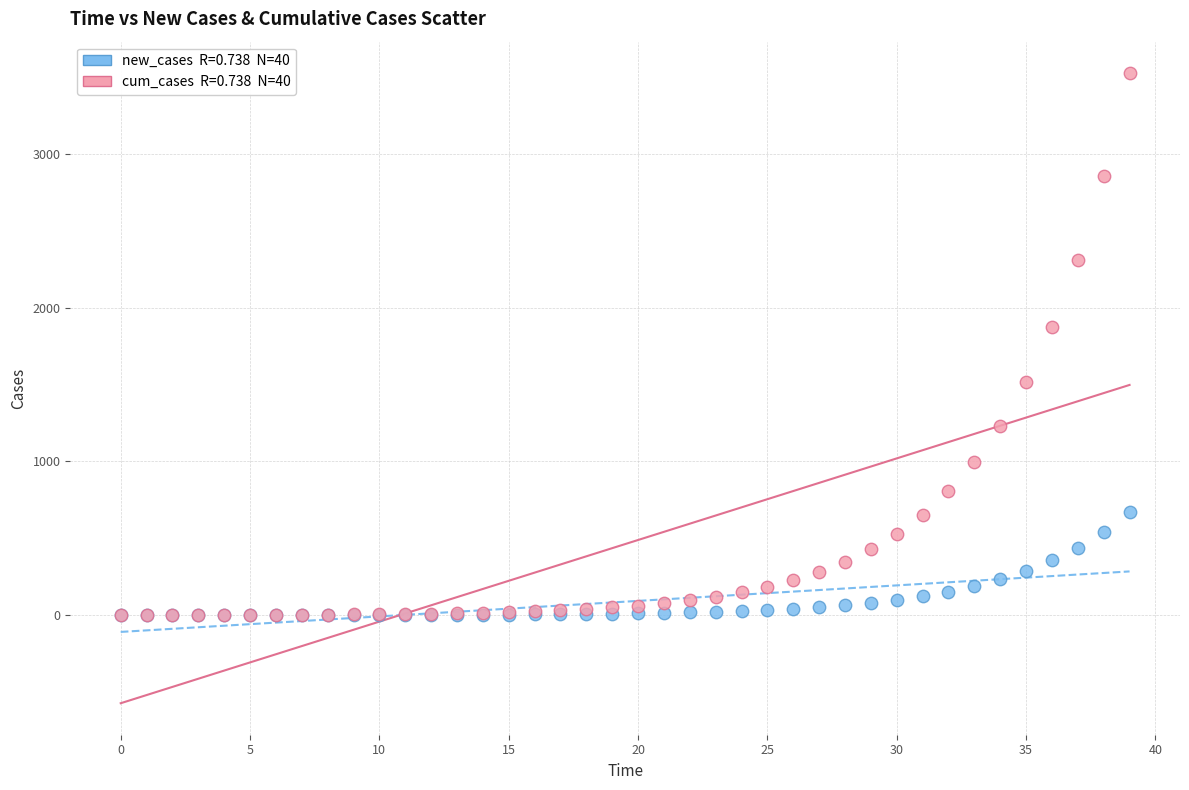

Across all series, what Y value is closest to 1762?

1873.2